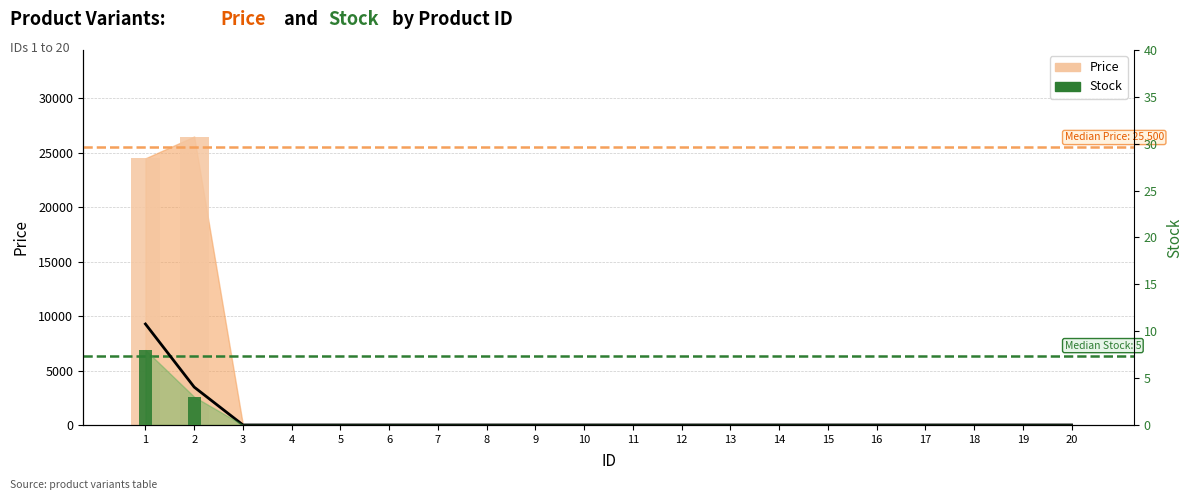

At which label does Stock reach its peak?

1